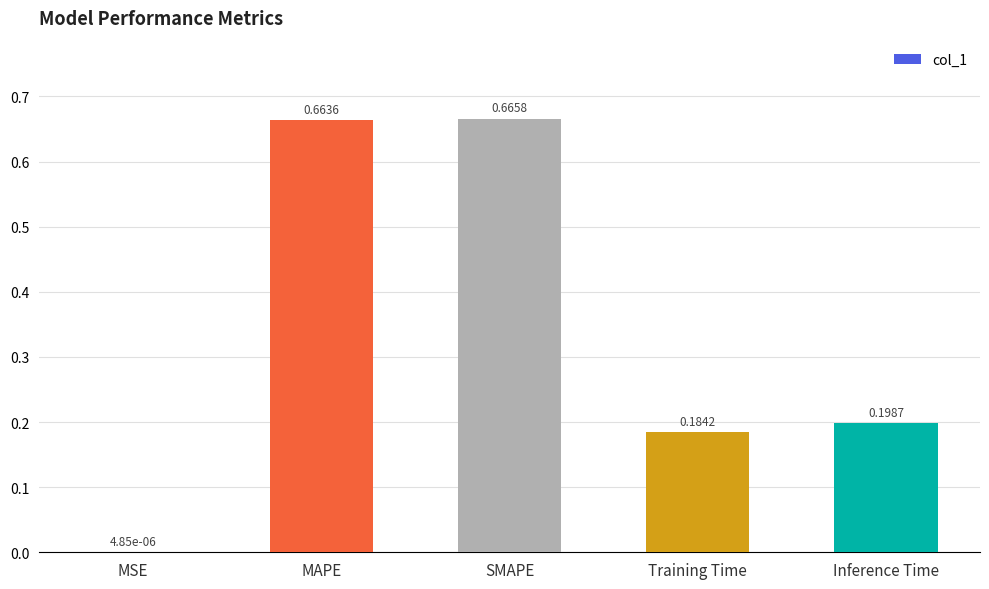

Are the bars horizontal?

No